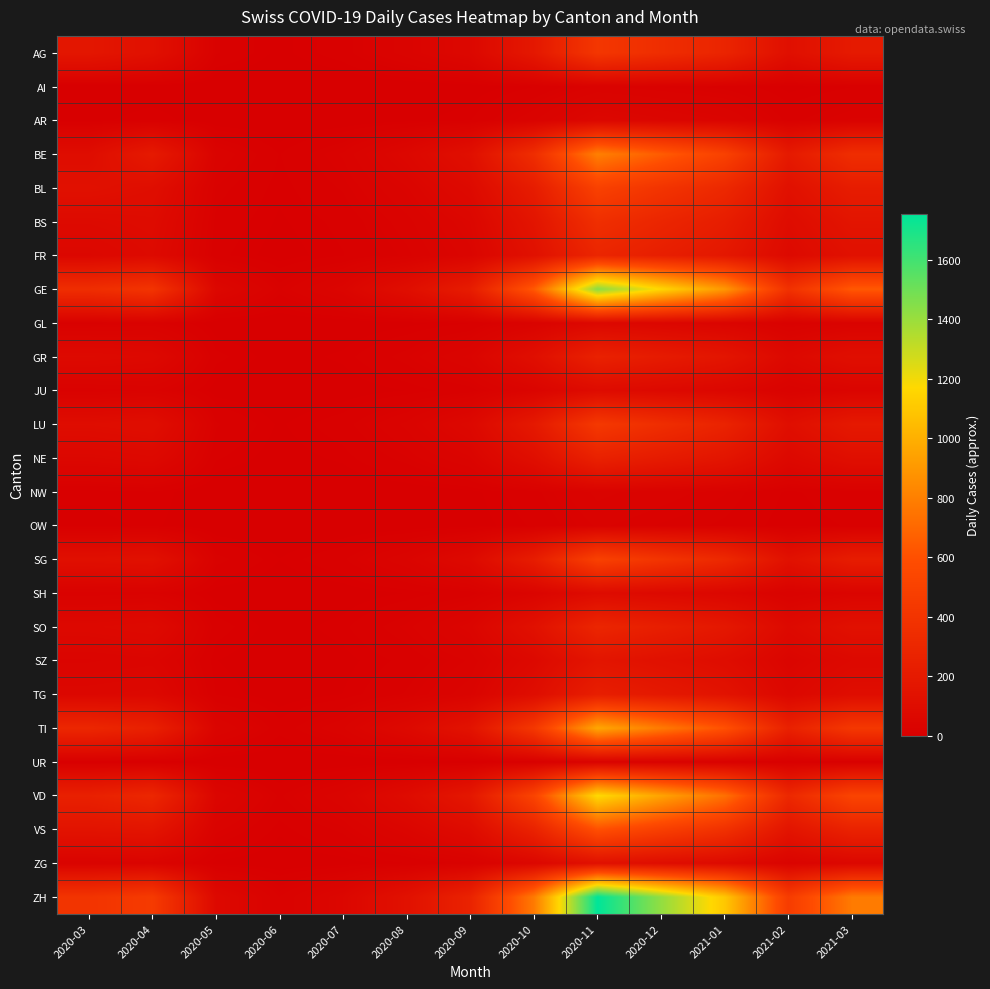

Between 2020-08 and 2021-02, which is larger?

2021-02